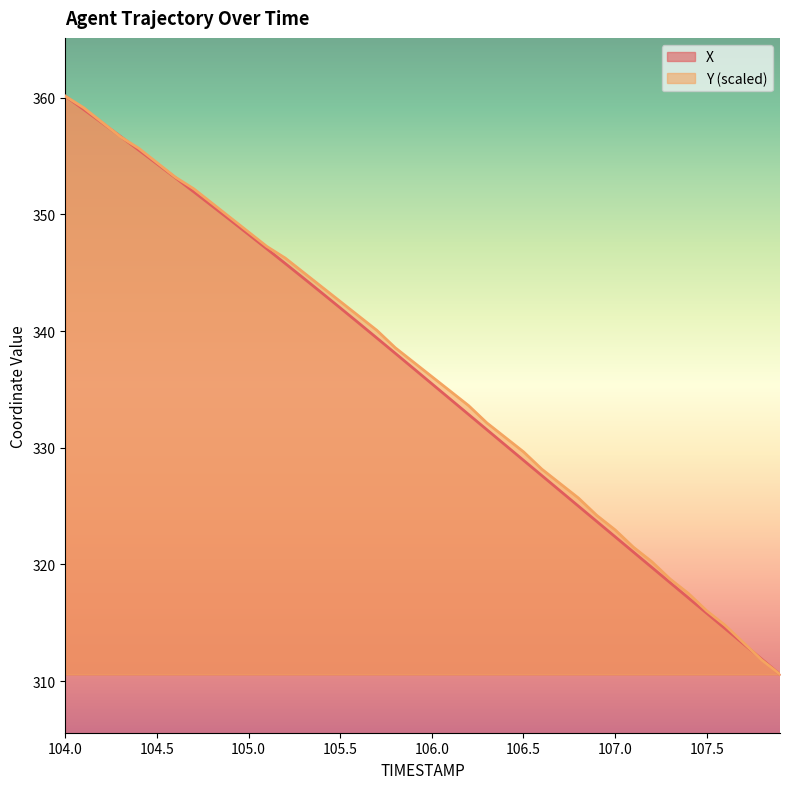

Which series changed the most between 106.4 and 107.0?

Y